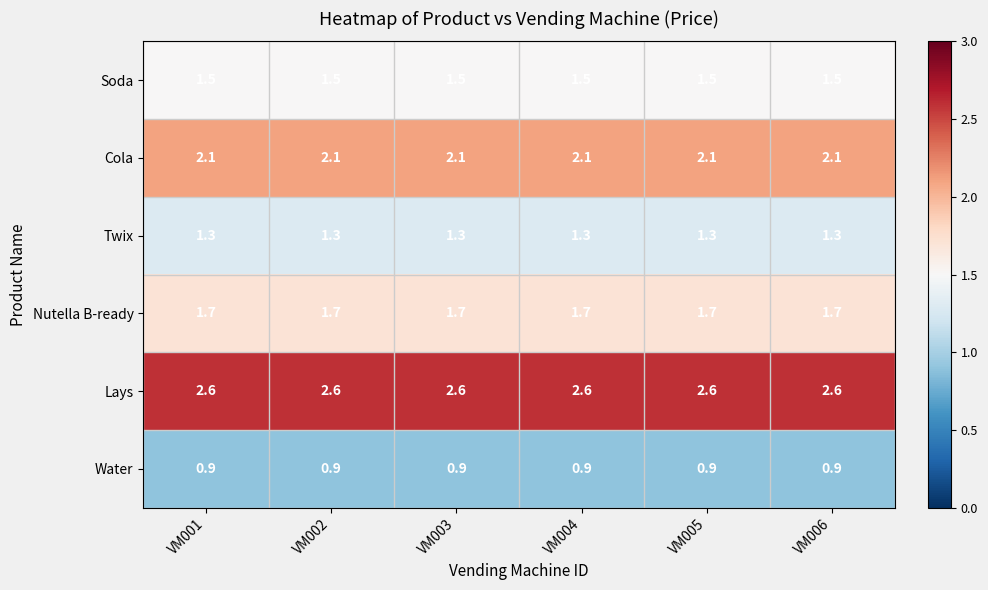

List the series in order of their peak value, lowest first.

Water, Twix, Soda, Nutella B-ready, Cola, Lays